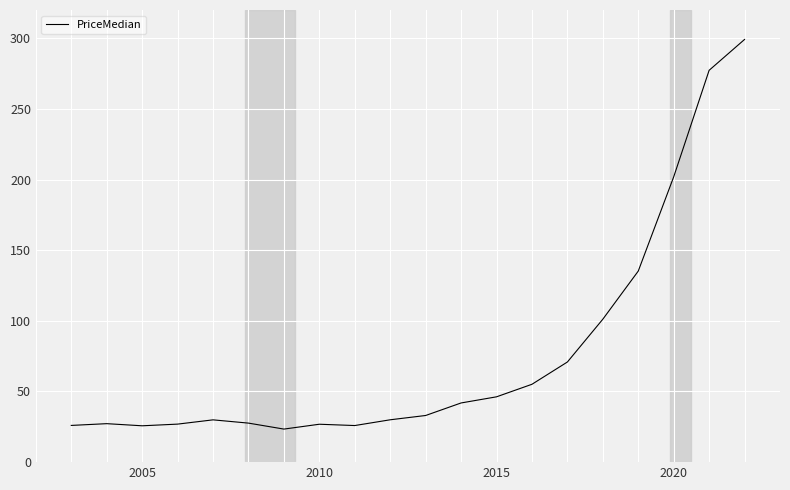

What is the maximum value shown in the chart?

299.2